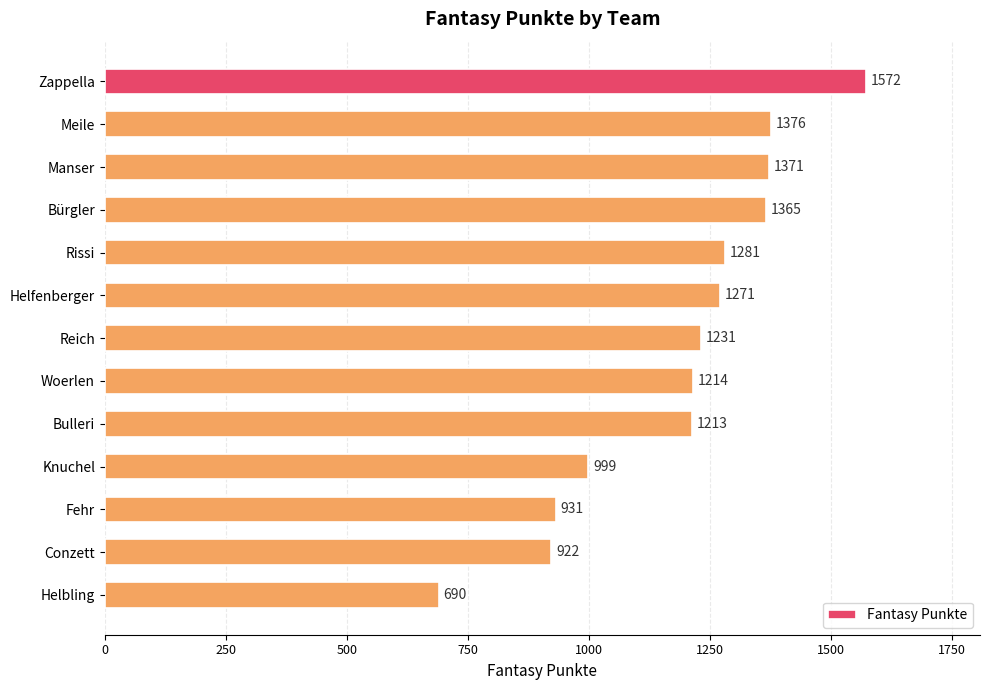

What is the label of the 5th bar from the bottom?

Bulleri